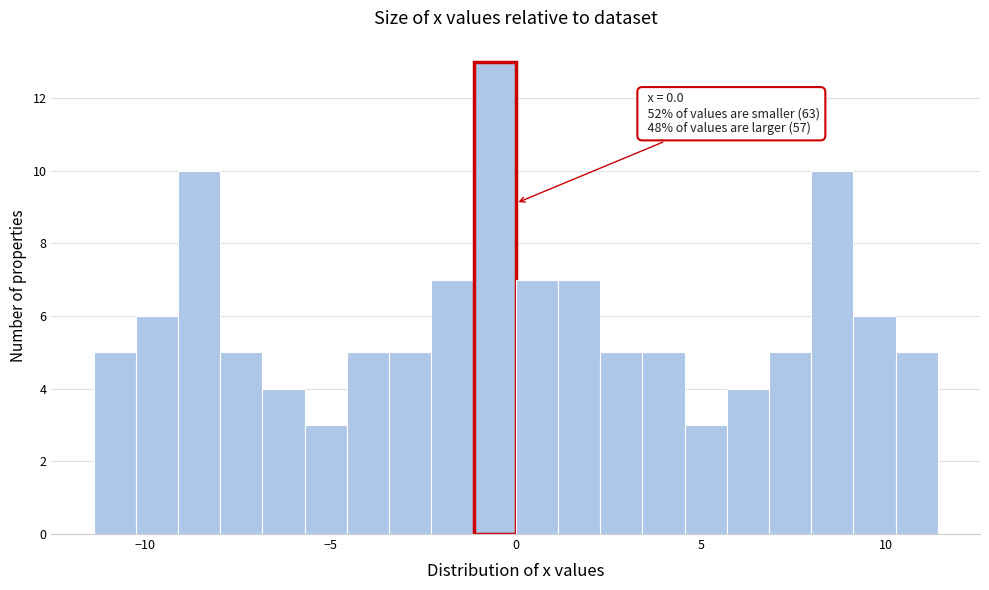

Read against the x-axis, roughly where is the centre of the tallest bar?

-0.5